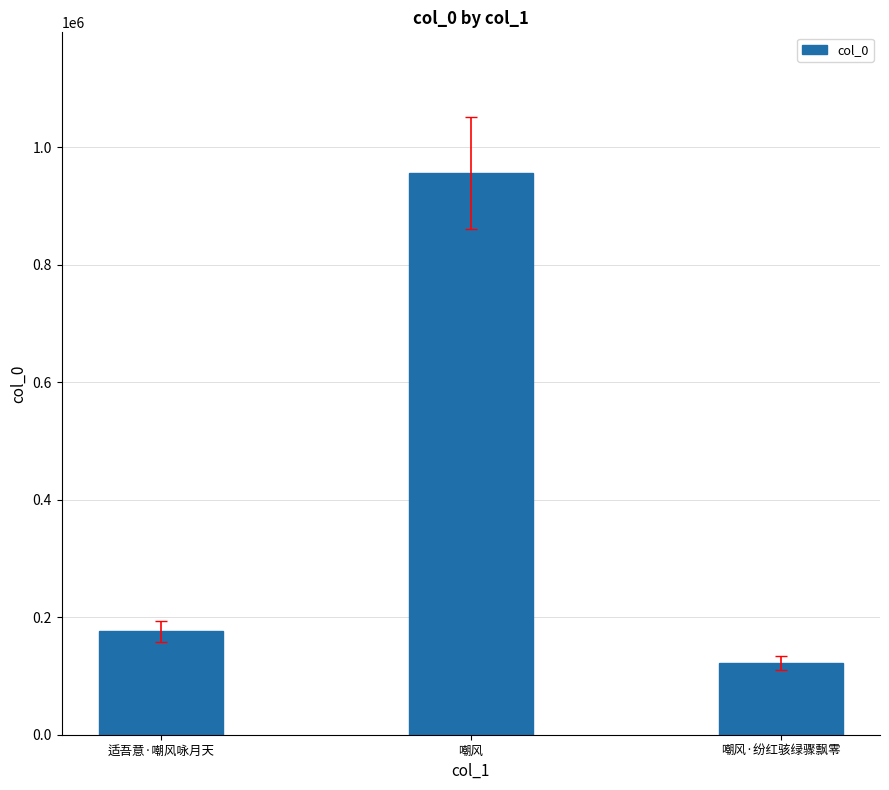

What is the smallest value displayed?

122415